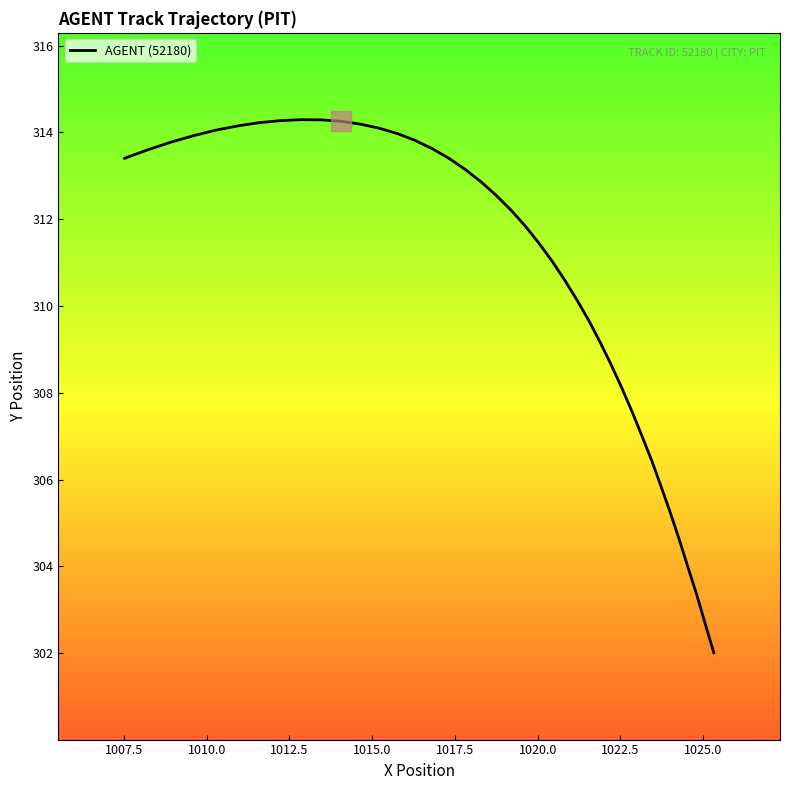

What is the maximum value shown in the chart?

314.3